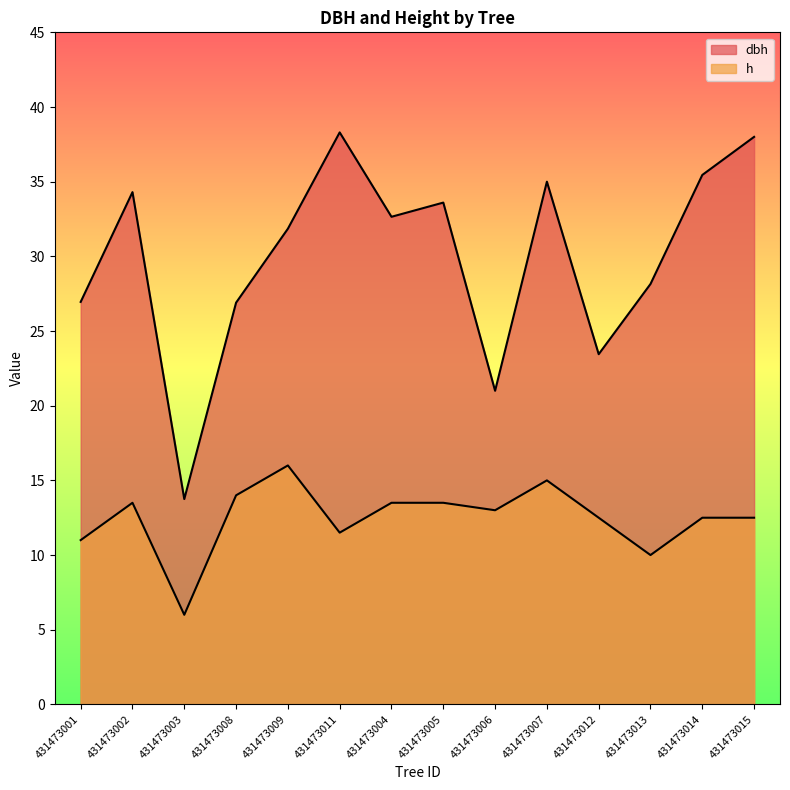

What is the difference between the second highest and minimum values in the h series?

9.0